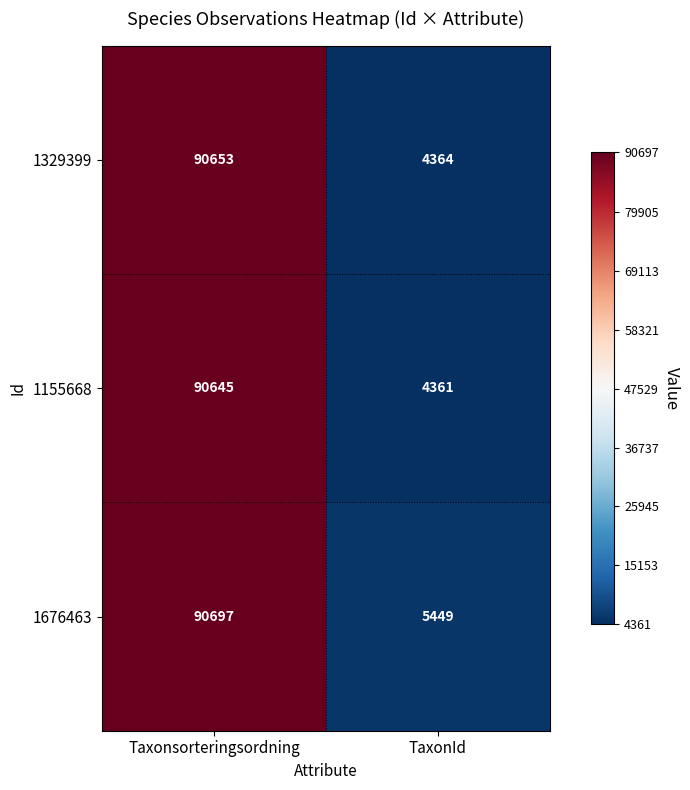

At which category is the sum across all series the highest?

Taxonsorteringsordning